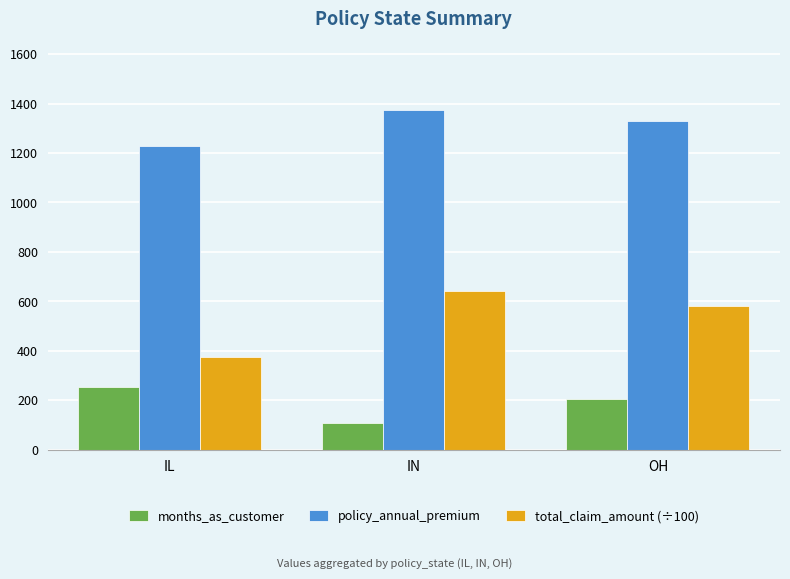

Reading right to left, extract all data points from this chart.

months_as_customer: 206.5	110.0	252.7
policy_annual_premium: 1329.0	1375.3	1230.0
total_claim_amount (÷100): 581.4	643.5	376.9